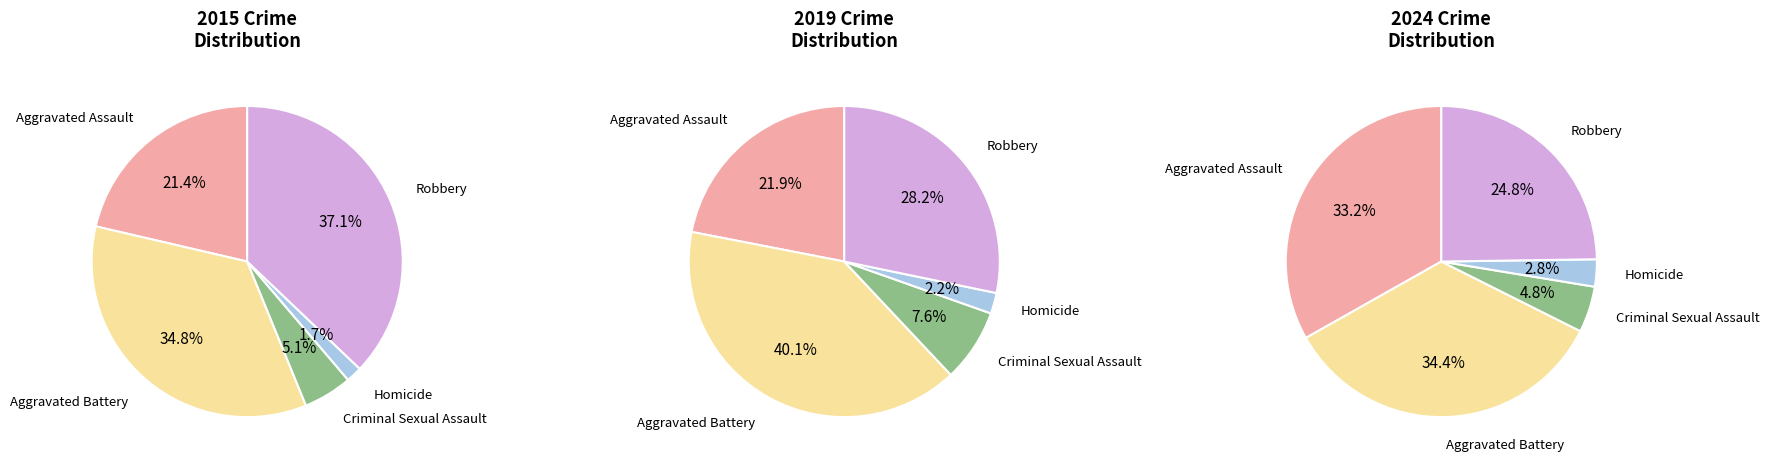

Rank the categories by value from lowest to highest.

Homicide, Criminal Sexual Assault, Aggravated Assault, Aggravated Battery, Robbery